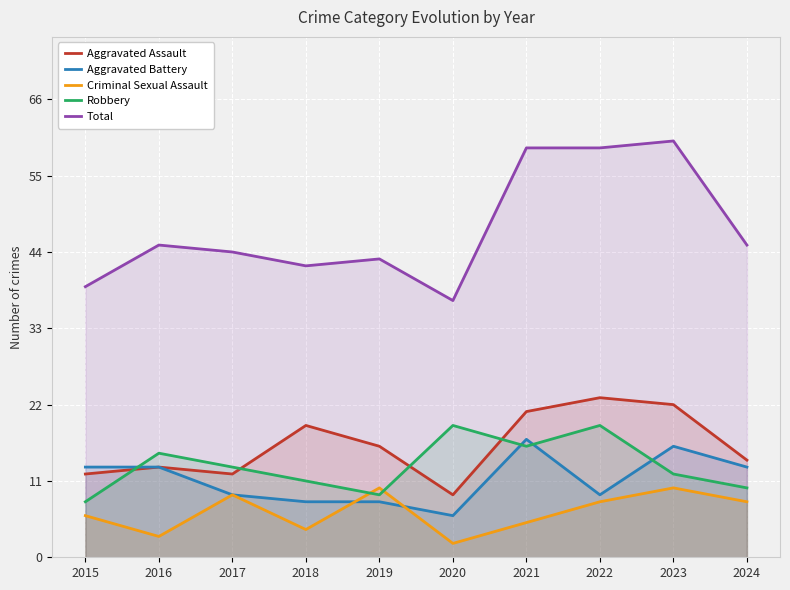

True or false: Criminal Sexual Assault and Total intersect in this chart.

False